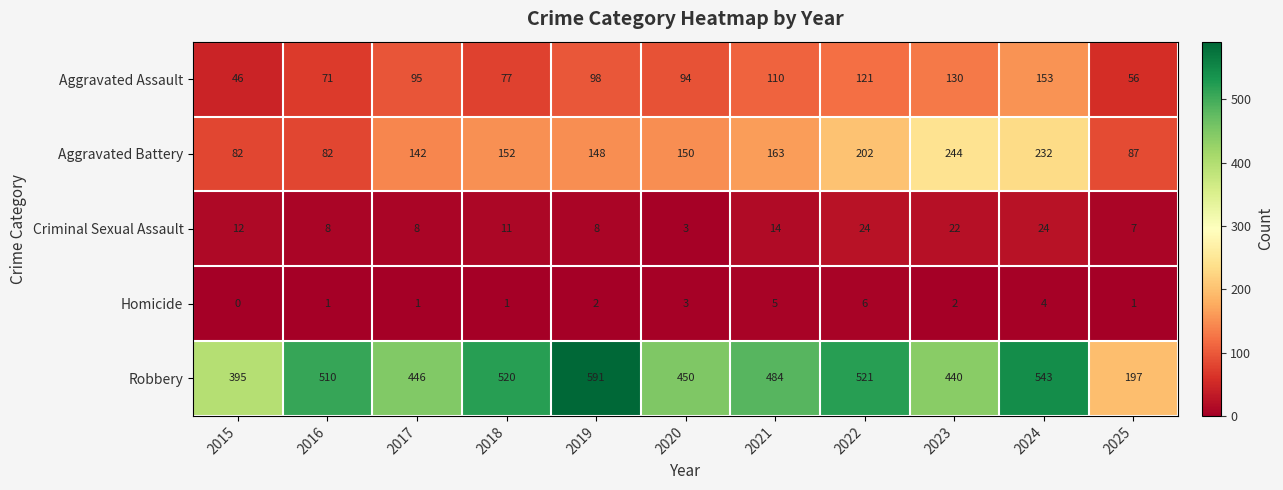

List the labels in order of Robbery value, largest first.

2019, 2024, 2022, 2018, 2016, 2021, 2020, 2017, 2023, 2015, 2025